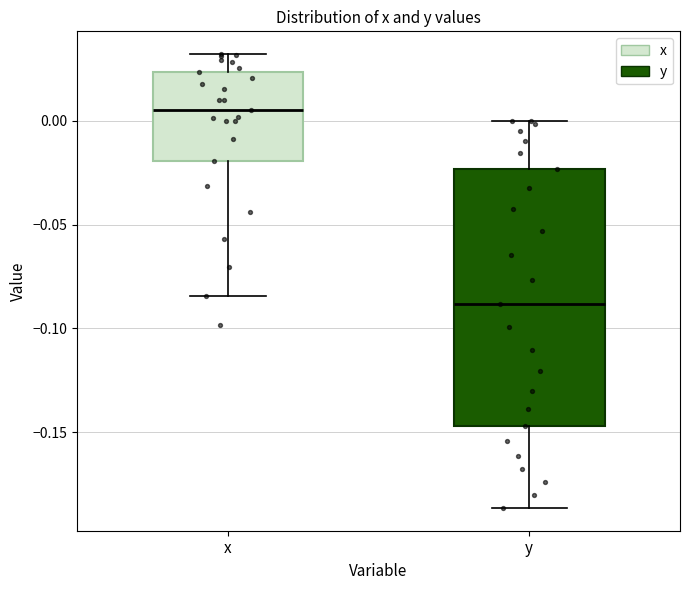

Which box has the highest median line?

x